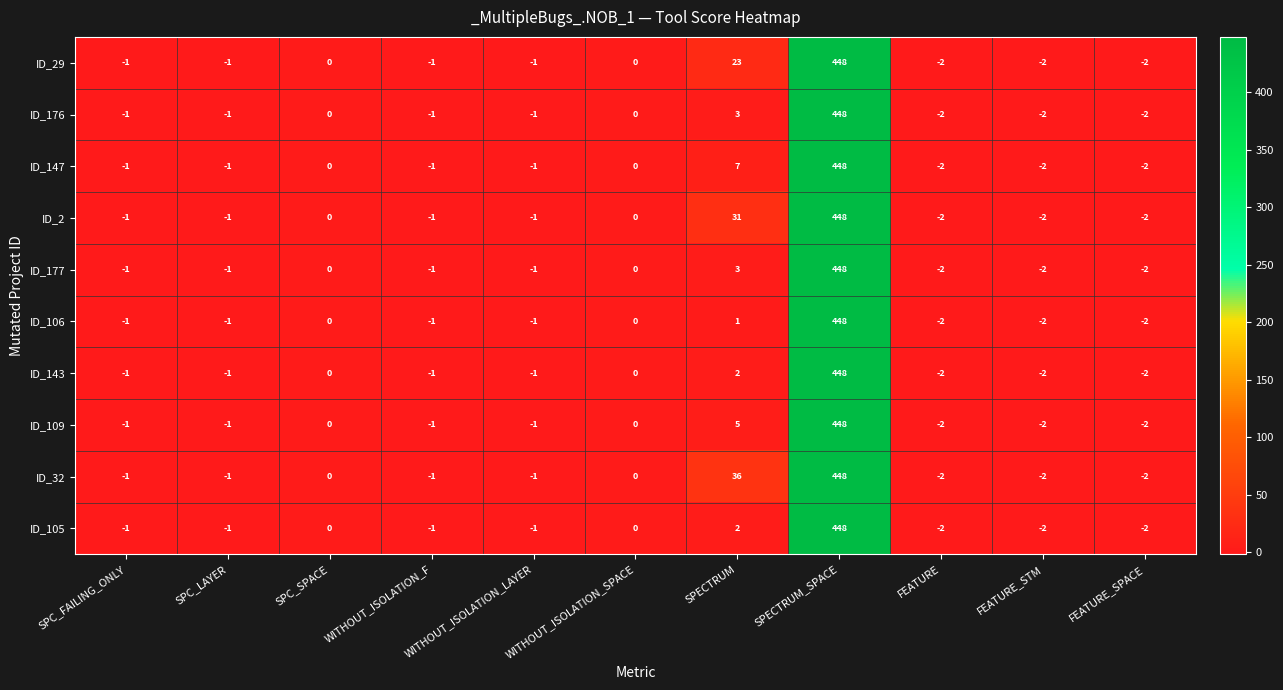

Is the value of ID_177 at SPECTRUM_SPACE greater than the value of ID_2 at FEATURE?

Yes